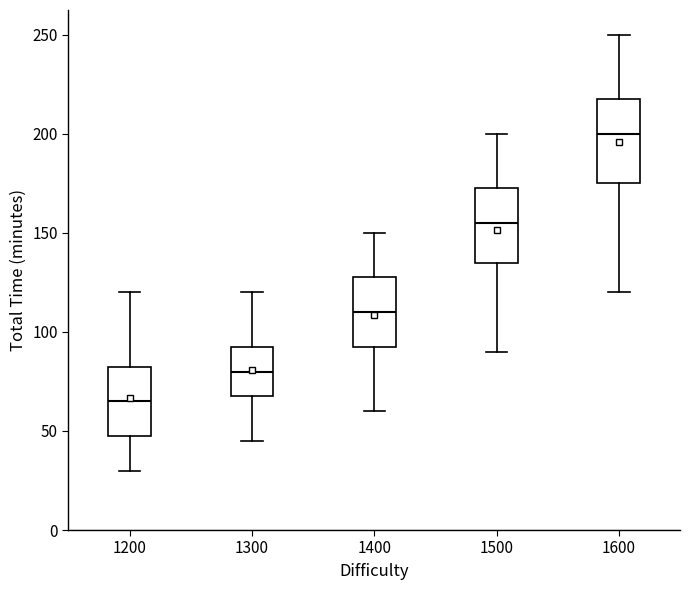

Which box is the tallest, from its lower edge to its upper edge?

1600